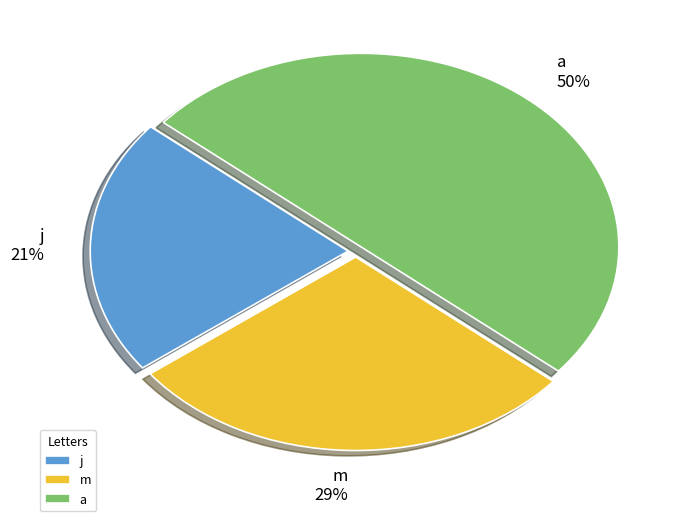

Count the number of slices in the pie.

3